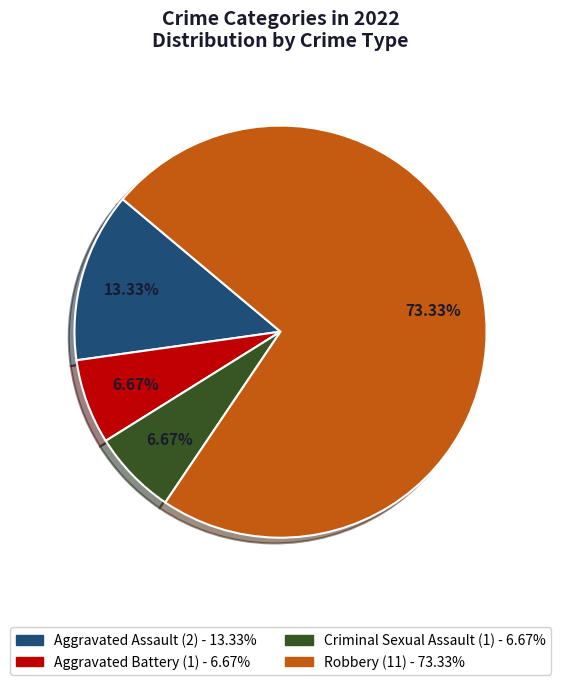

True or false: Criminal Sexual Assault accounts for 21% of the total.

False